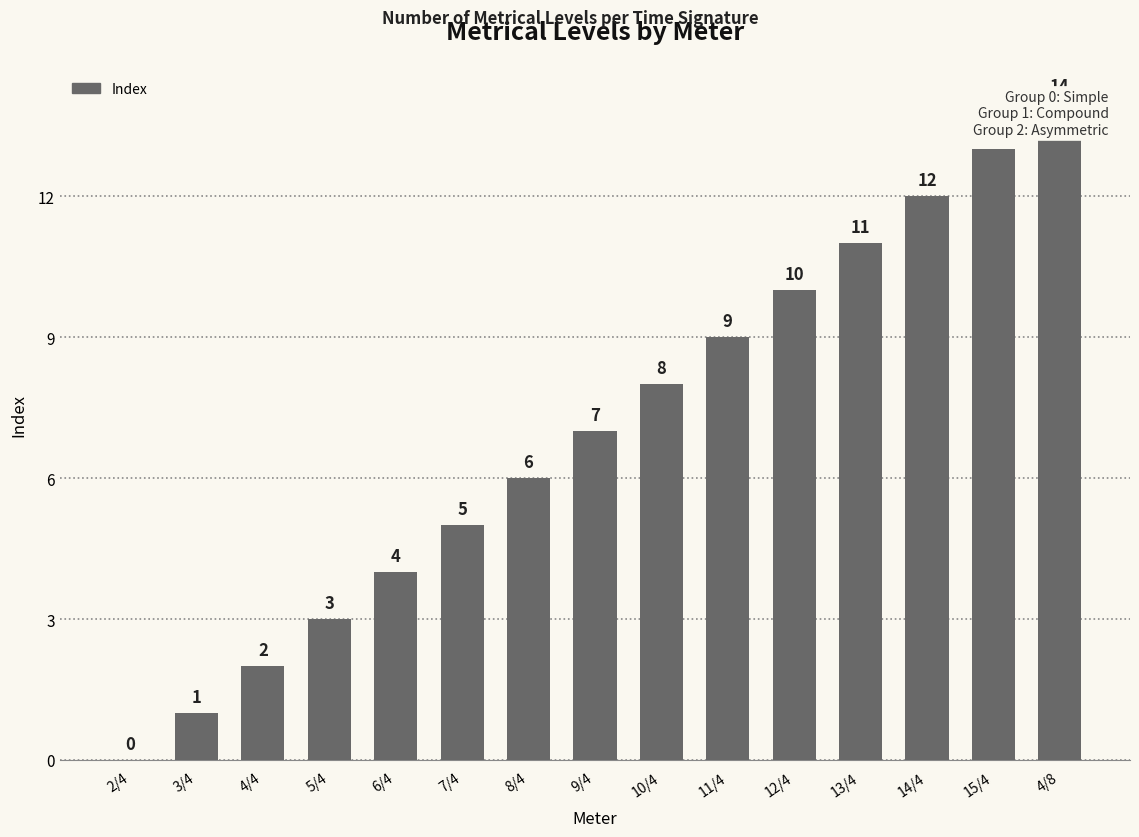

What position from the right is 4/8?

1